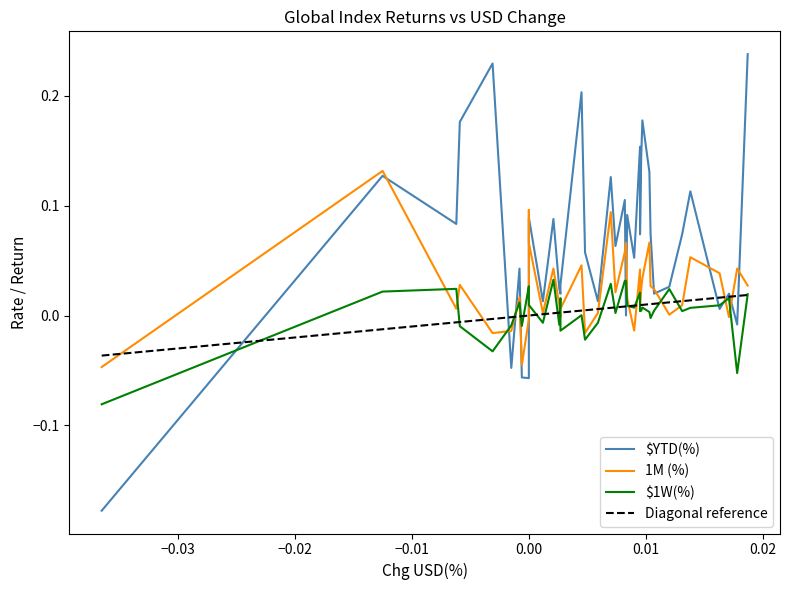

At which category is the sum across all series the highest?

38